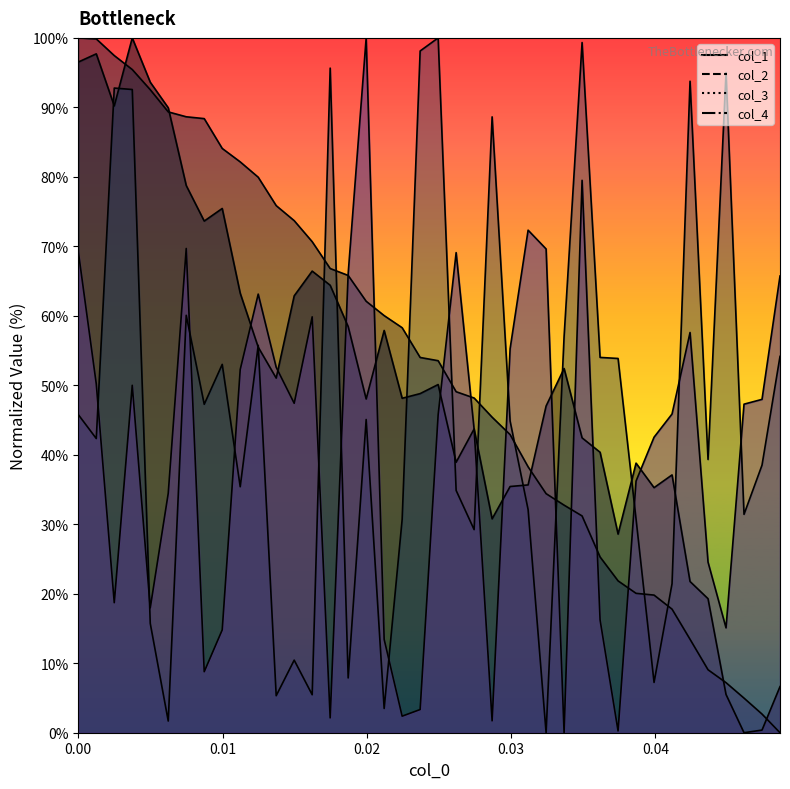

How many intersections are there between col_4 and col_3?

14